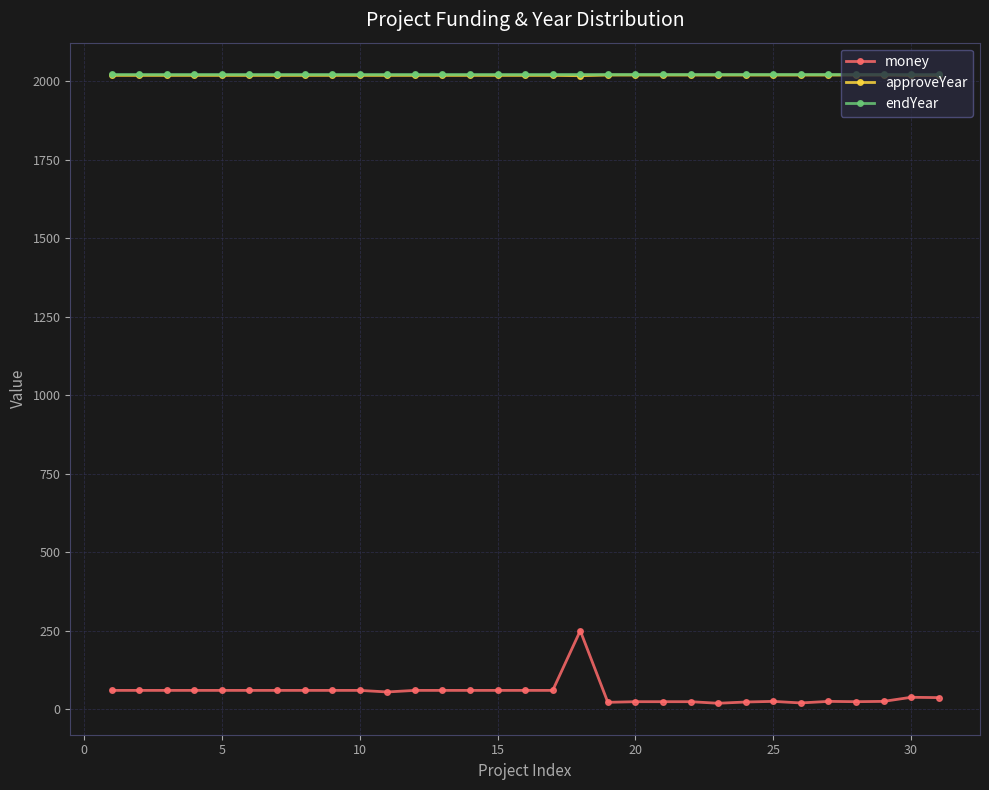

At how many categories does at least one series exceed 1306?

31